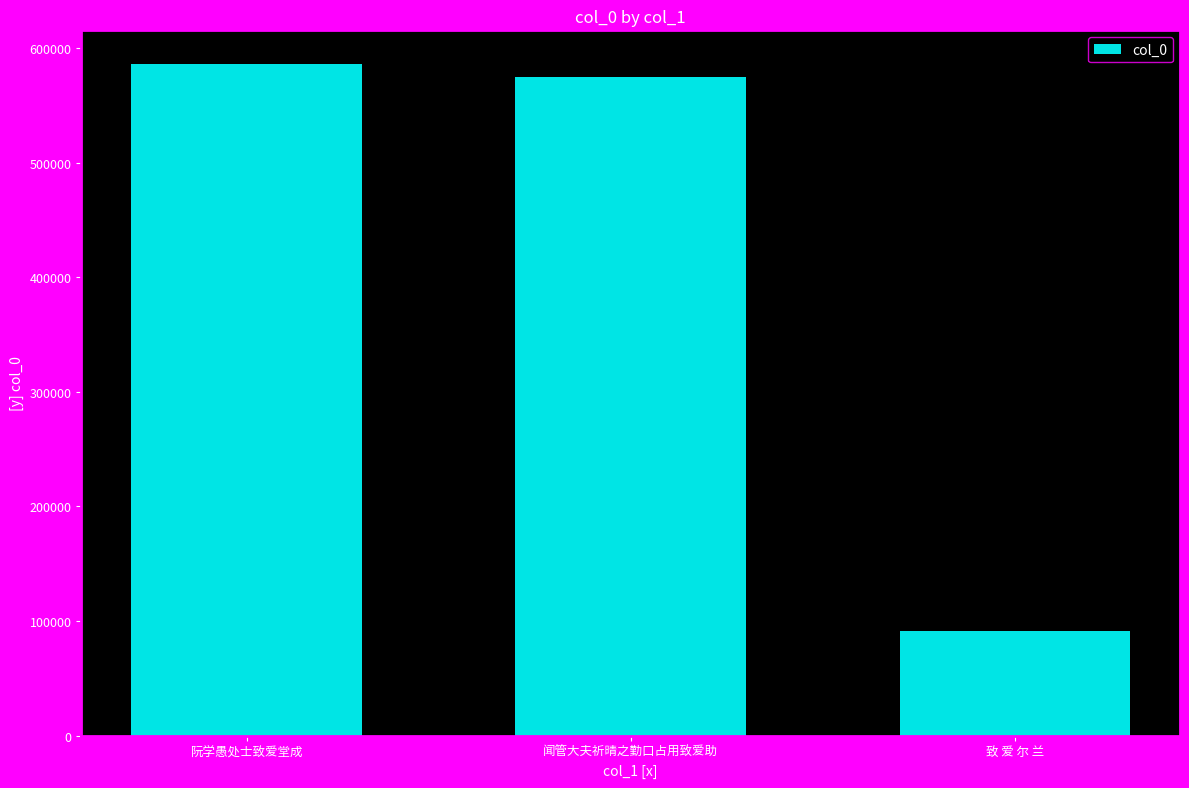

Are the bars horizontal?

No